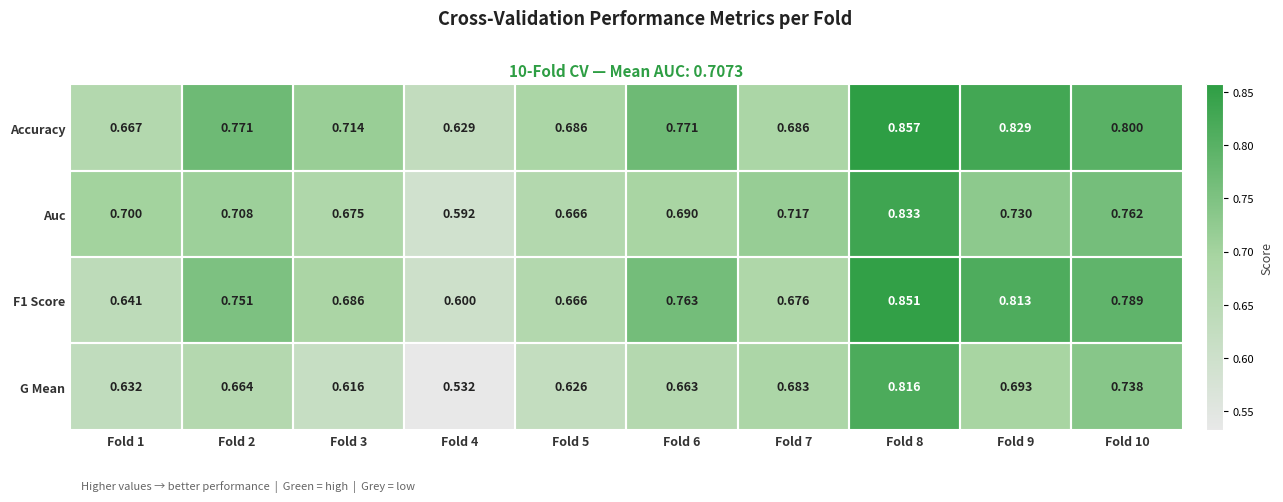

Which label corresponds to the largest value in the chart?

Fold 8